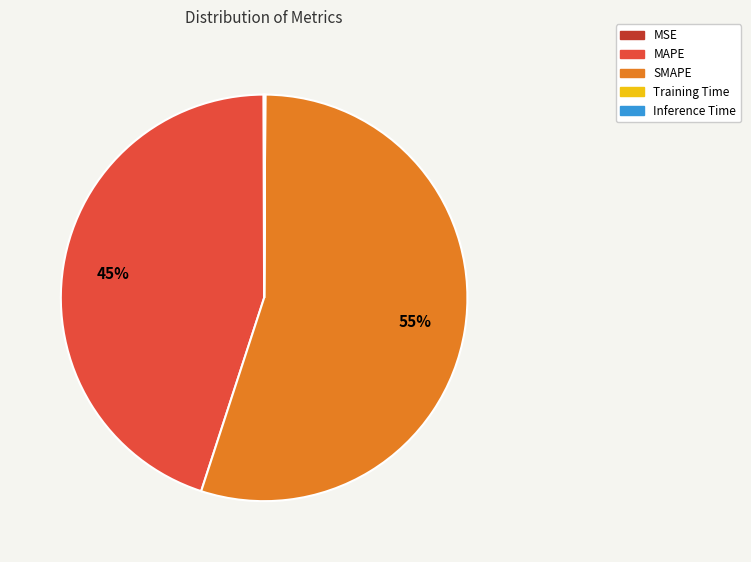

To the nearest percent, what is the average slice percentage?

20%